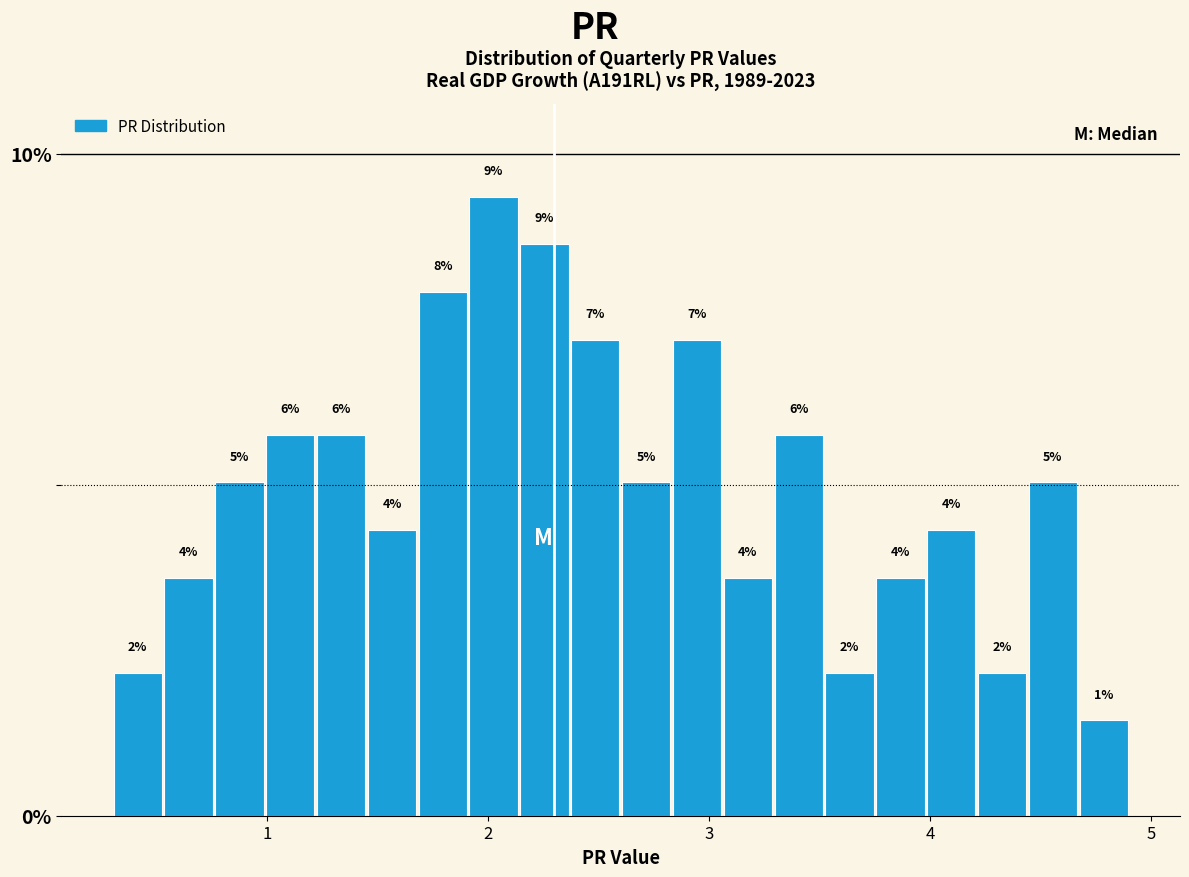

Read against the x-axis, roughly where is the centre of the tallest bar?

2.0